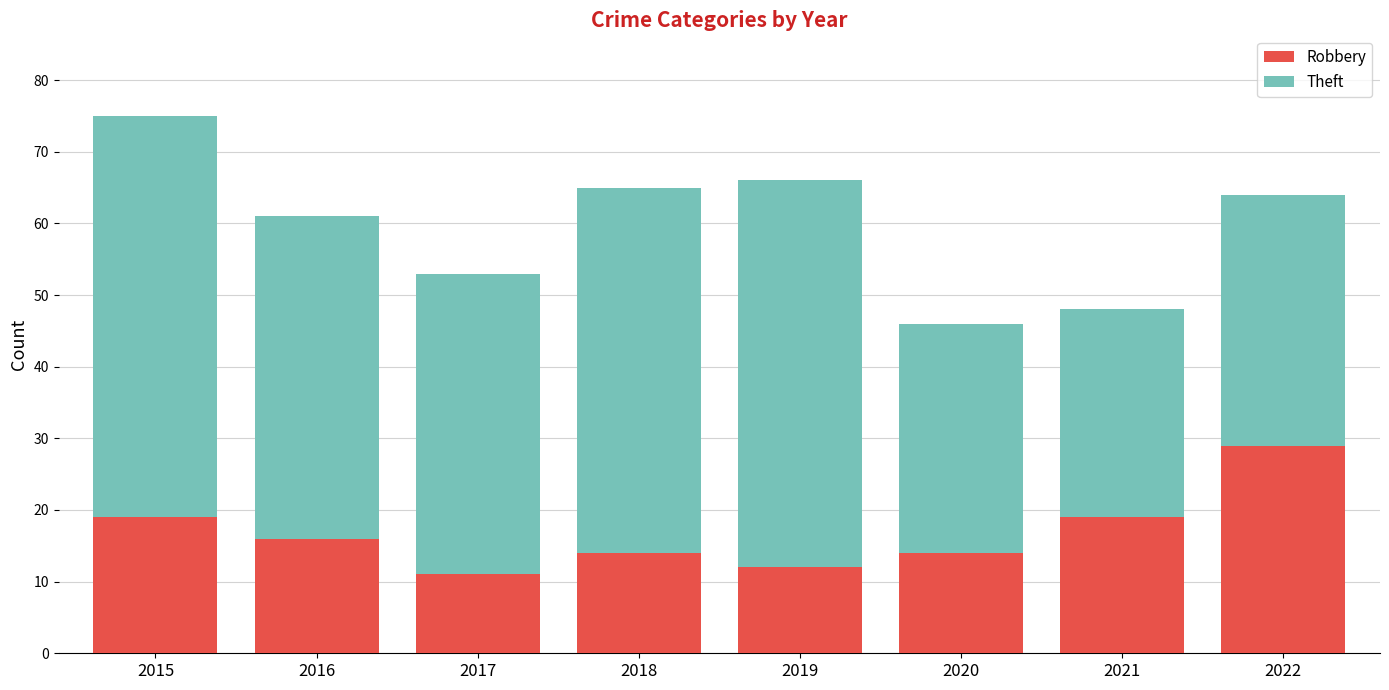

What value does the Robbery series have at 2019, to the nearest 10?

10